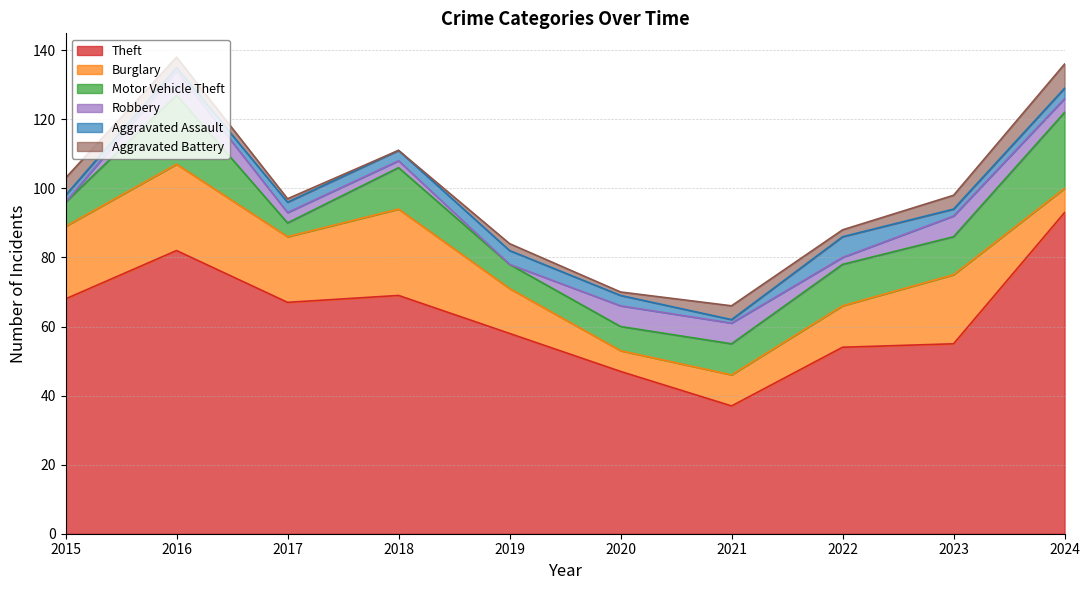

At which label does Theft first exceed 67?

2015